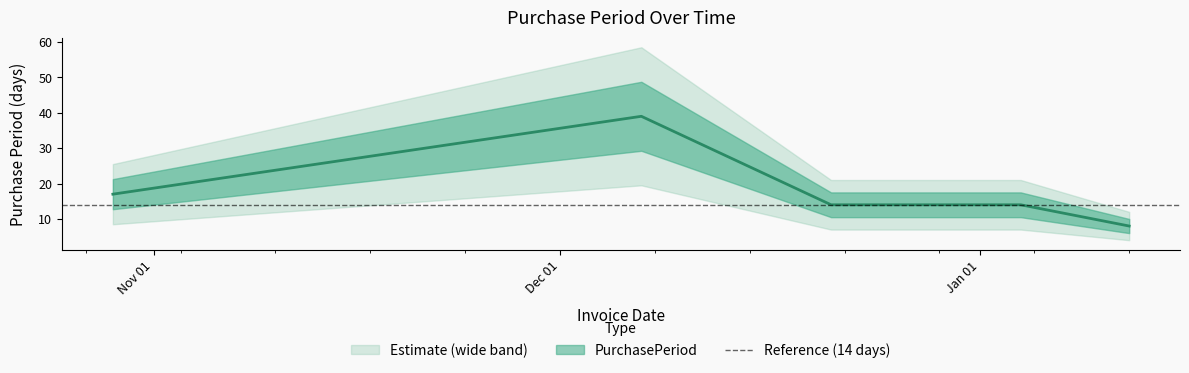

True or false: the data shows 14 at 2015-12-21.

True